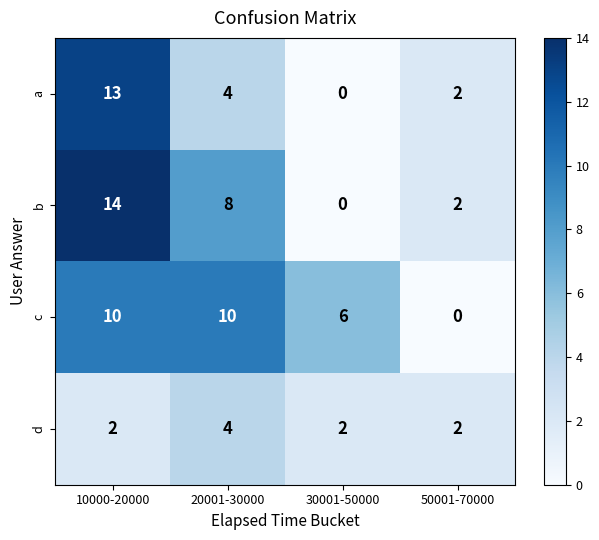

What is the average value of the a series?

5